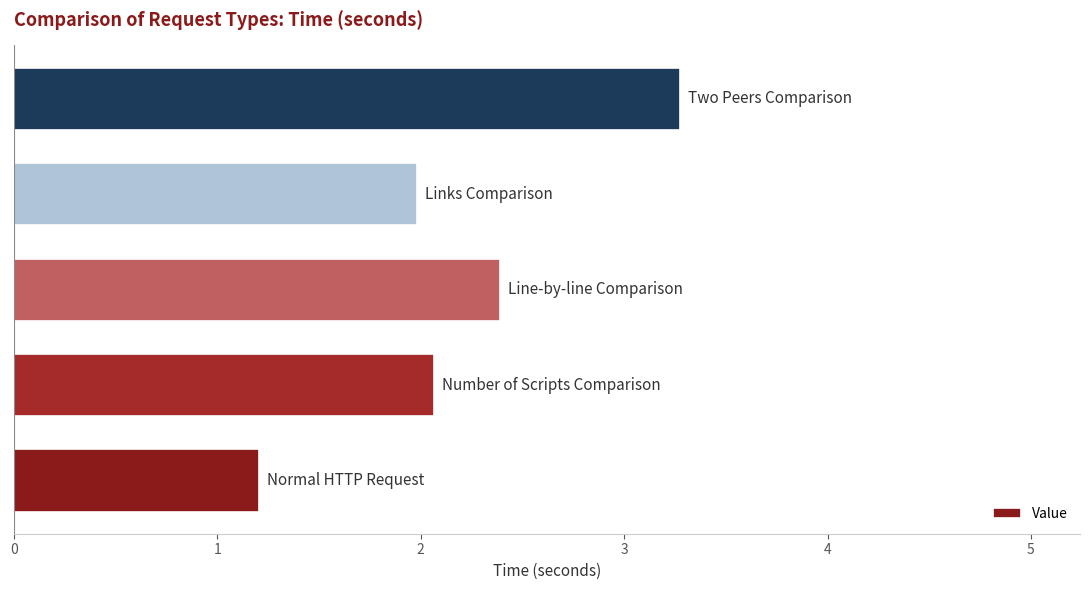

What is the greatest value displayed?

3.3